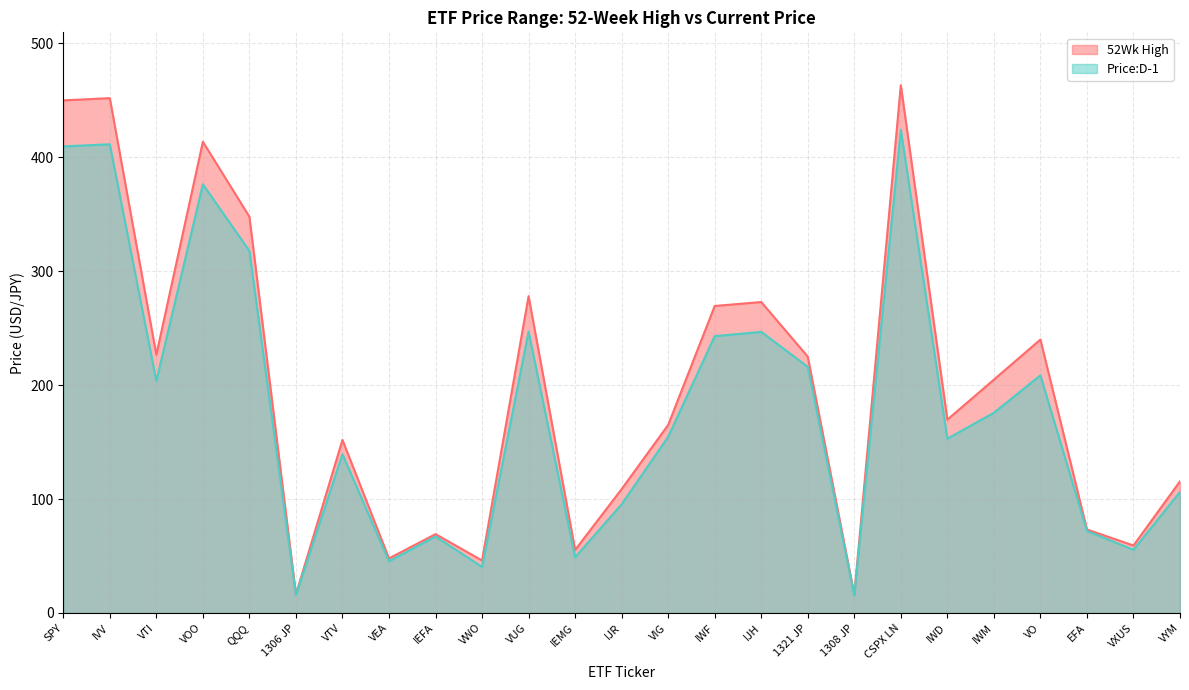

Reading right to left, transcribe all the data shown in this chart.

52Wk High: 115.5	59.1	73.2	240.0	204.8	169.7	463.4	16.1	225.0	272.9	269.5	165.0	108.7	55.3	278.1	46.0	69.2	47.8	151.9	16.2	347.9	413.7	226.7	452.0	450.0
Price:D-1: 106.2	55.4	71.9	208.6	175.8	153.0	424.2	15.4	216.1	246.7	243.0	154.7	95.4	48.9	247.1	40.4	67.1	45.4	139.4	15.6	317.9	376.4	203.7	411.5	409.6